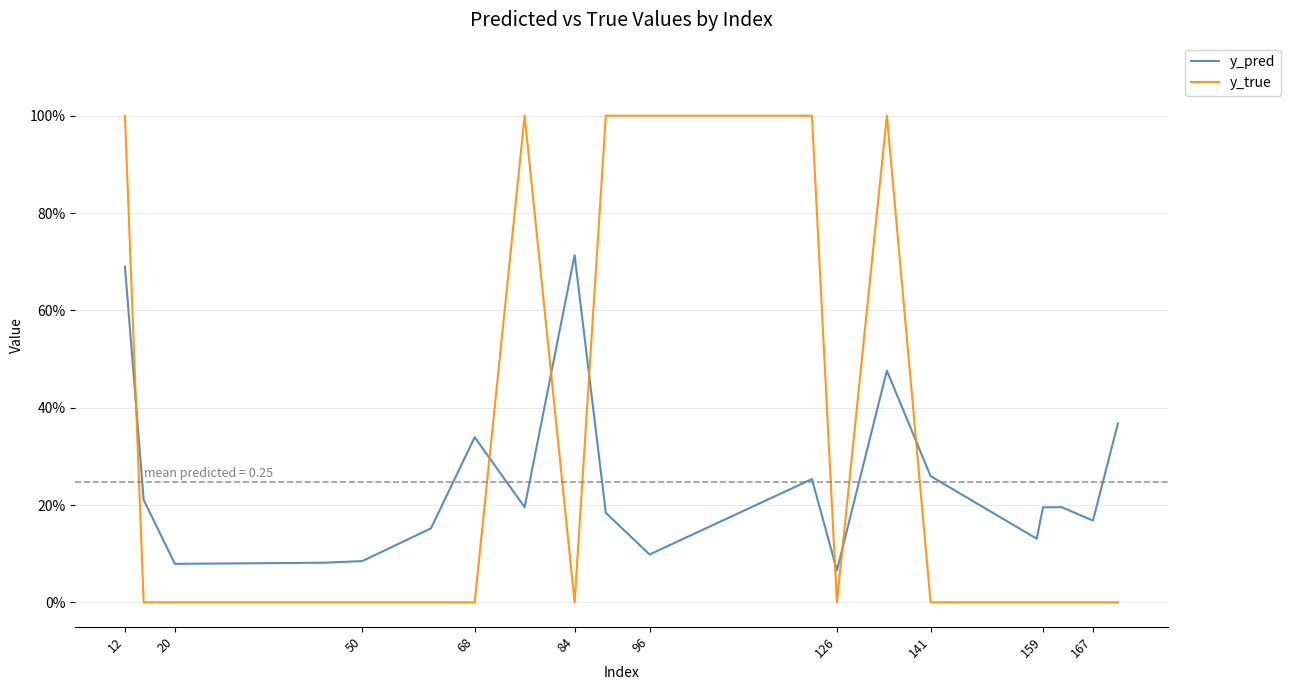

What is the difference between the second highest and second lowest values in the y_true series?

1.0